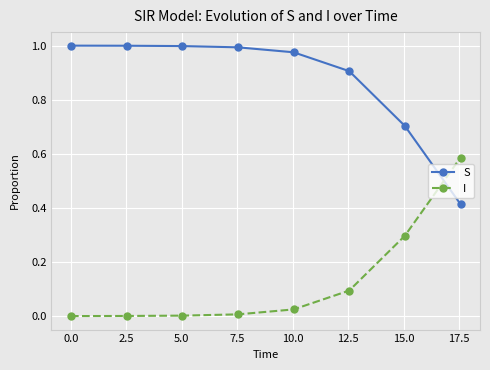

List the series in order of their peak value, highest first.

S, I